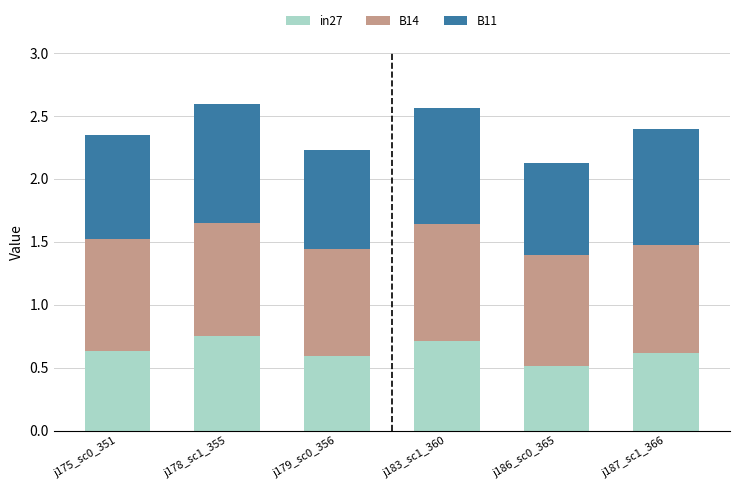

Where is in27 nearest to the value 0?

j186_sc0_365